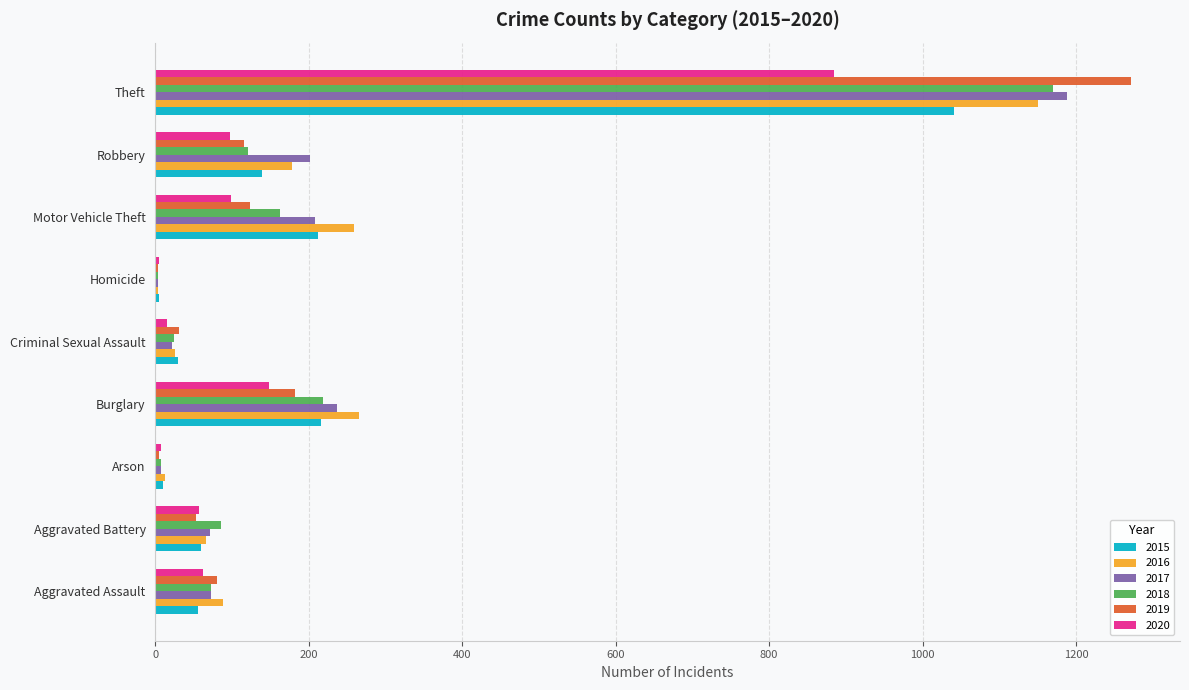

At which label is 2019 closest to 638?

Burglary